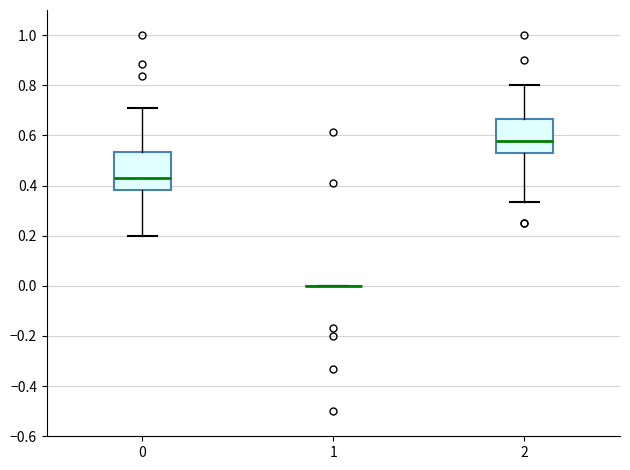

Reading left to right, read every box against the y-axis: the position of its median line, the range the box covers, and the ends of its whiskers. The values are not printed on the chart, so give them approximately, as read against the axis.

0: median 0.42, box 0.38 to 0.54, whiskers 0.20 to 0.72
1: box collapsed to a line at 0.00, whiskers 0.00 to 0.00
2: median 0.58, box 0.52 to 0.66, whiskers 0.34 to 0.80